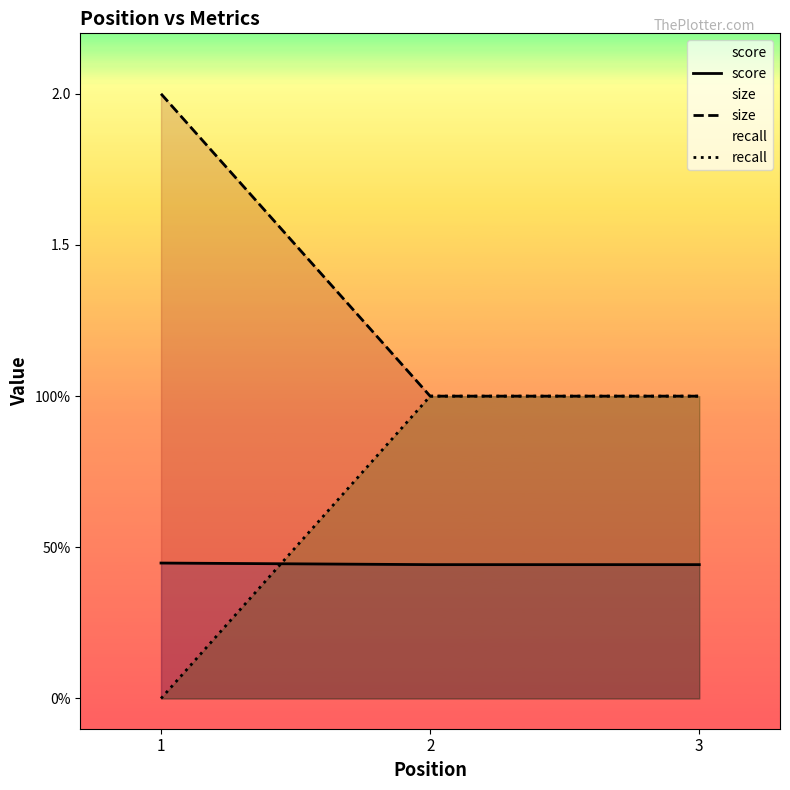

Reading left to right, what are all the values shown in this chart?

score: 0.4	0.4	0.4
size: 2.0	1.0	1.0
recall: 0.0	1.0	1.0